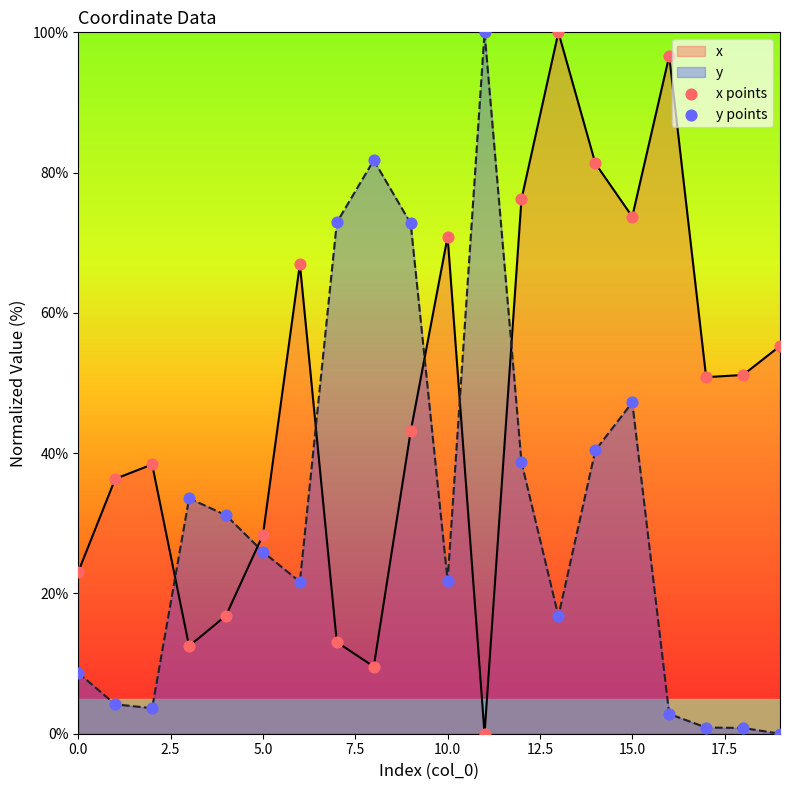

Which series has the widest spread of Y values?

x points